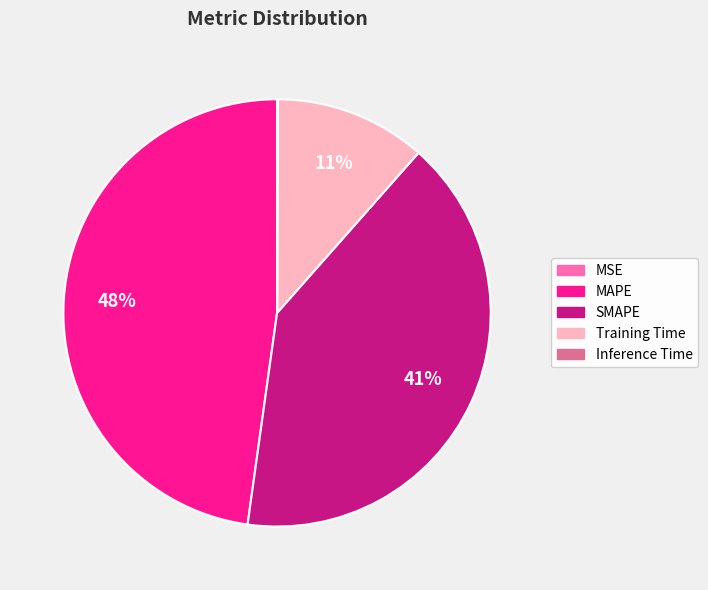

To the nearest percent, what portion does MAPE represent?

48%